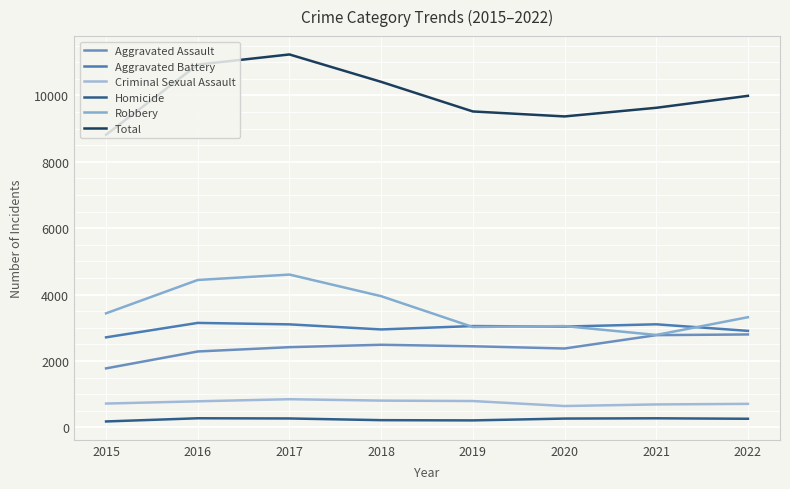

Which category has the lowest value in the Aggravated Battery series?

2015